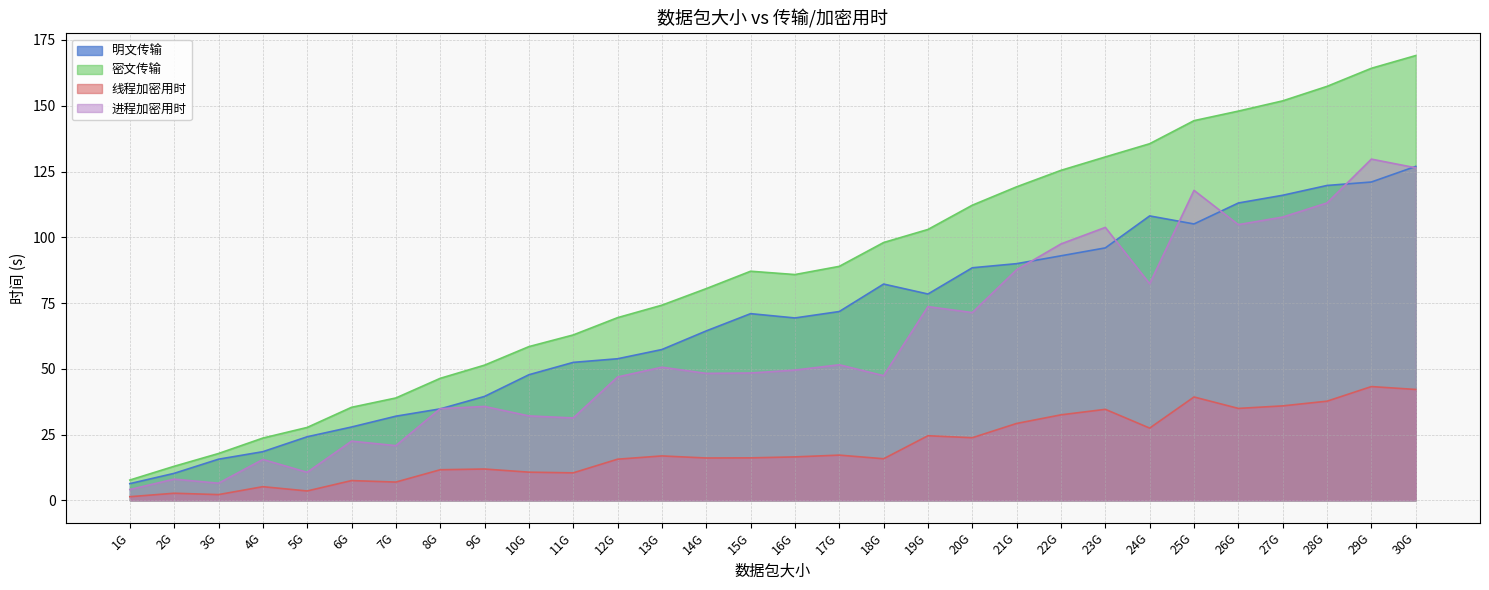

True or false: 密文传输 and 线程加密用时 cross at least once.

False